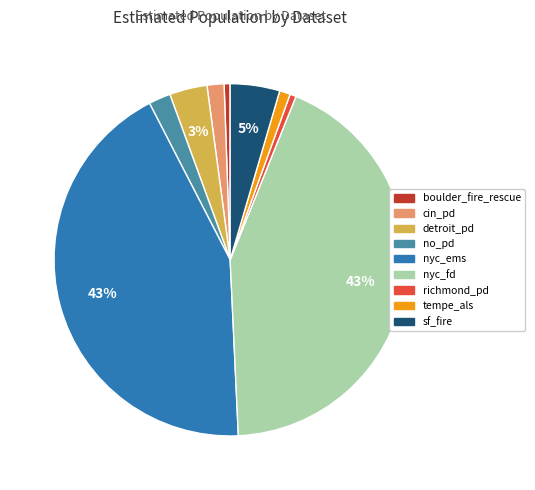

Which has a higher value, nyc_ems or cin_pd?

nyc_ems